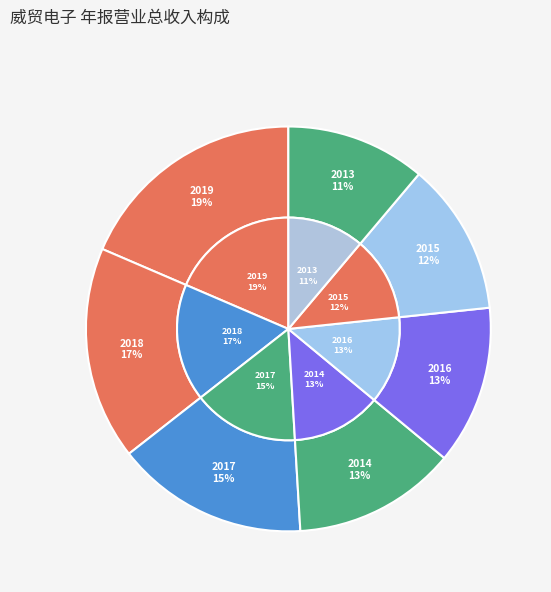

Between 2014年 年报 and 2015年 年报, which is larger?

2014年 年报